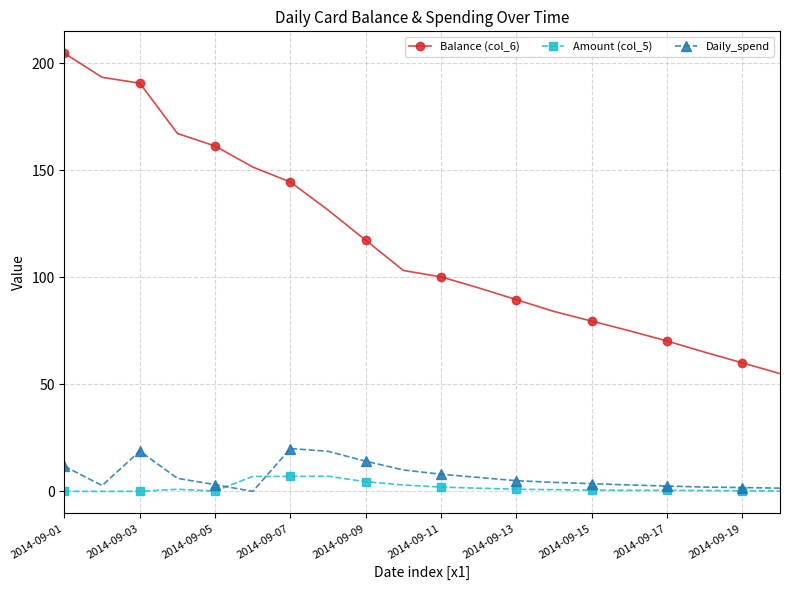

Which series has the largest total across all categories?

Balance (col_6)